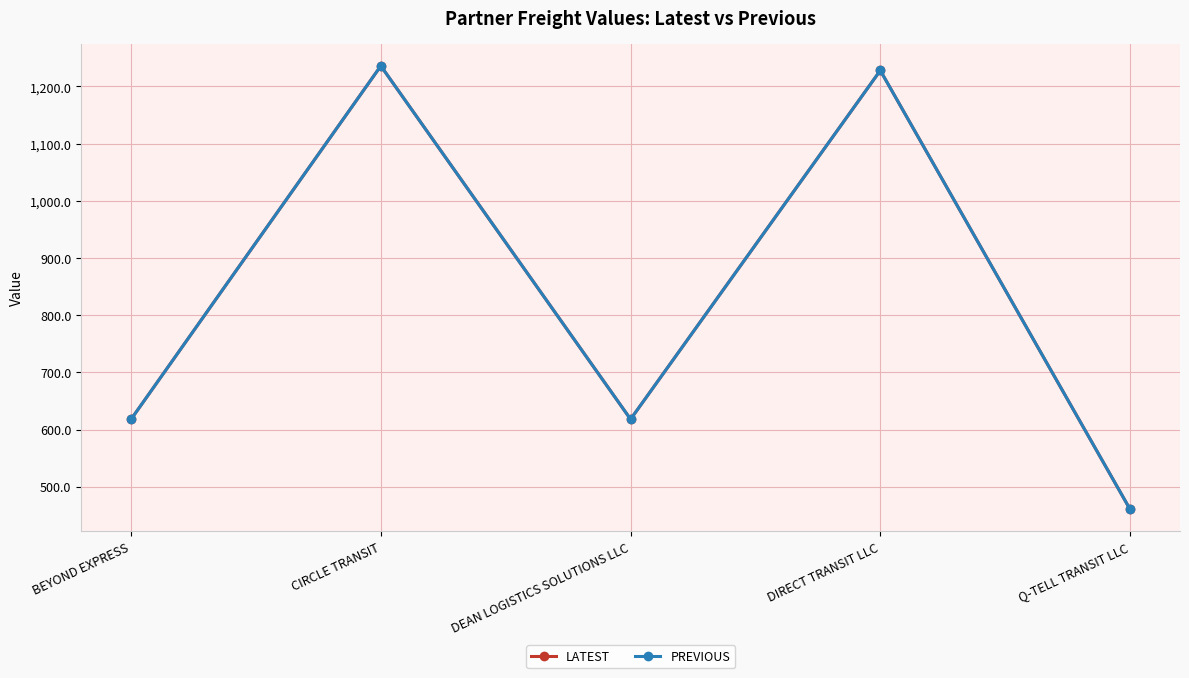

How many interior local peaks does the LATEST series have?

2